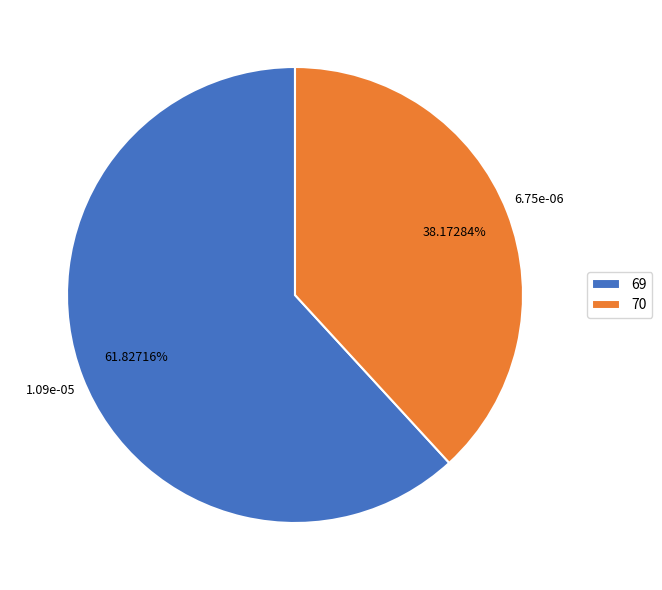

What percentage is NOT represented by 69?

38.2%